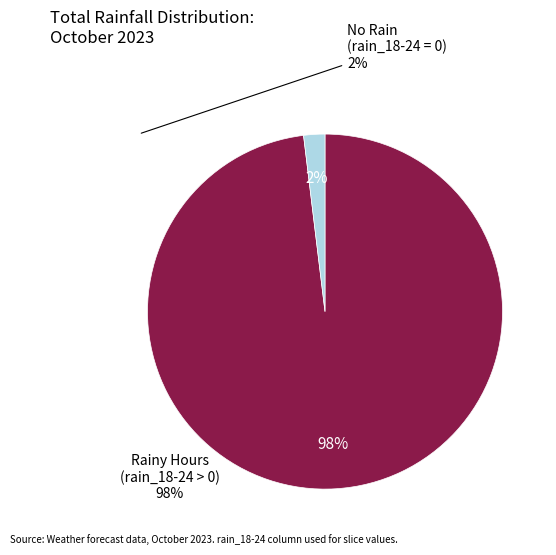

How many segments does this pie chart have?

2